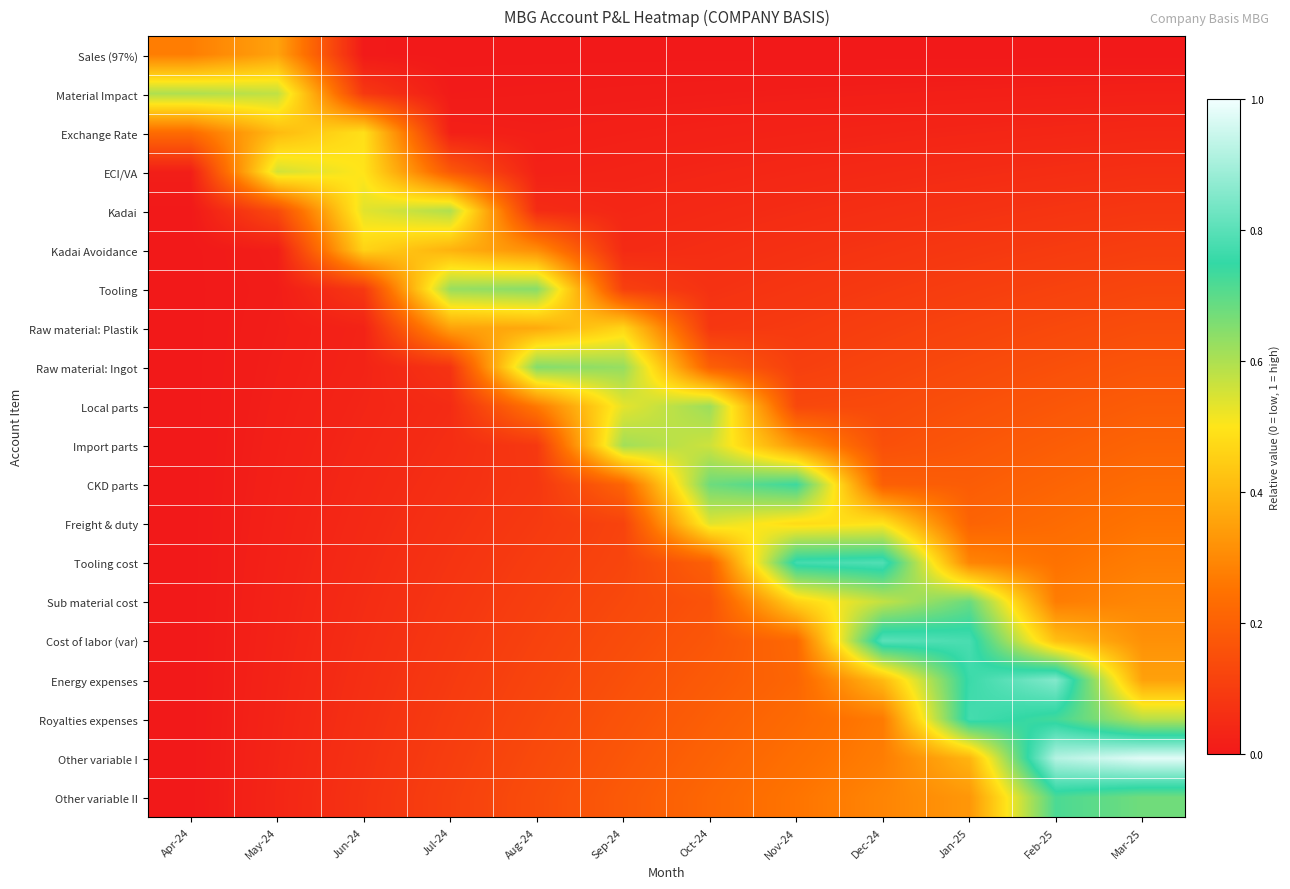

Rank the series at Jun-24 from lowest to highest value.

Sales (97%), Raw material: Plastik, Raw material: Ingot, Local parts, Import parts, CKD parts, Freight & duty, Tooling cost, Sub material cost, Cost of labor (var), Energy expenses, Royalties expenses, Other variable I, Other variable II, Material Impact, Tooling, Kadai Avoidance, Exchange Rate, ECI/VA, Kadai